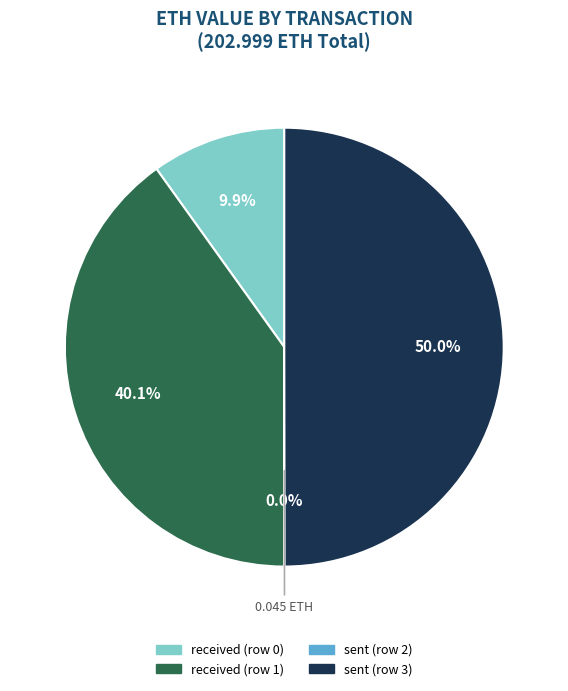

What percentage is the received (row 1) slice, to the nearest percent?

40%